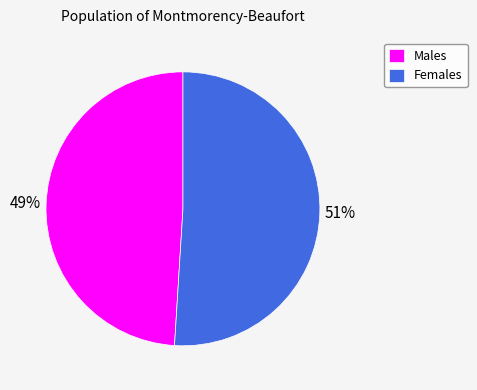

Which category accounts for the majority?

Females